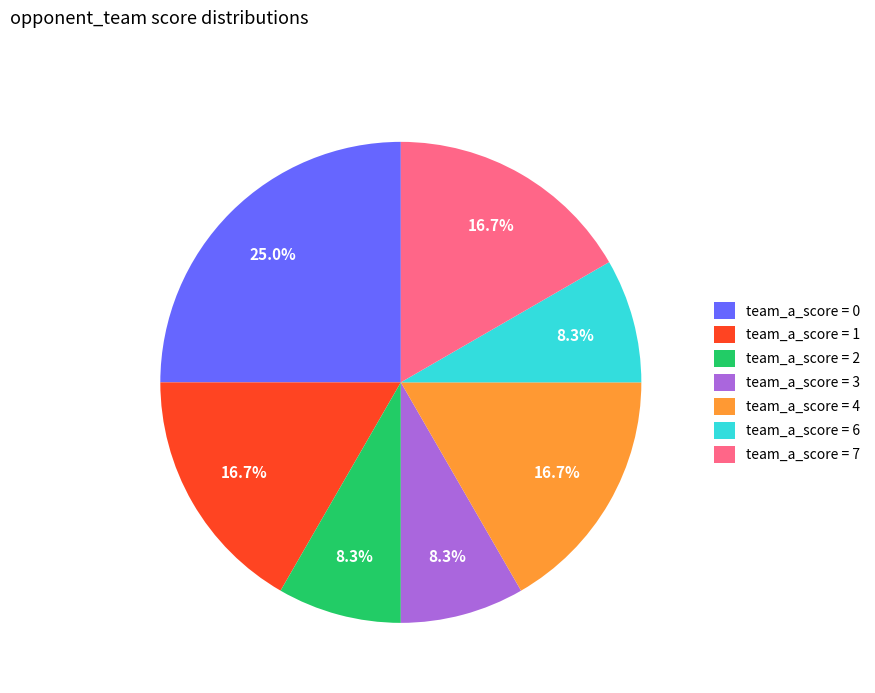

What is the ratio of the value at team_a_score = 0 to the value at team_a_score = 6?

3.0